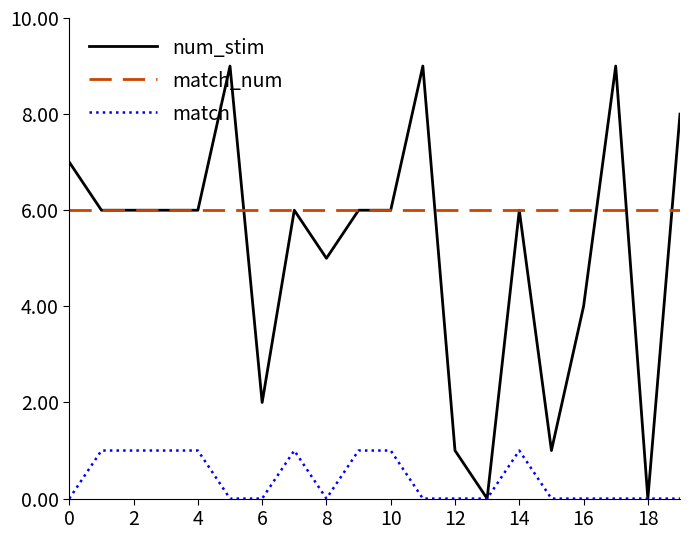

Which series has the largest range (max minus min)?

num_stim